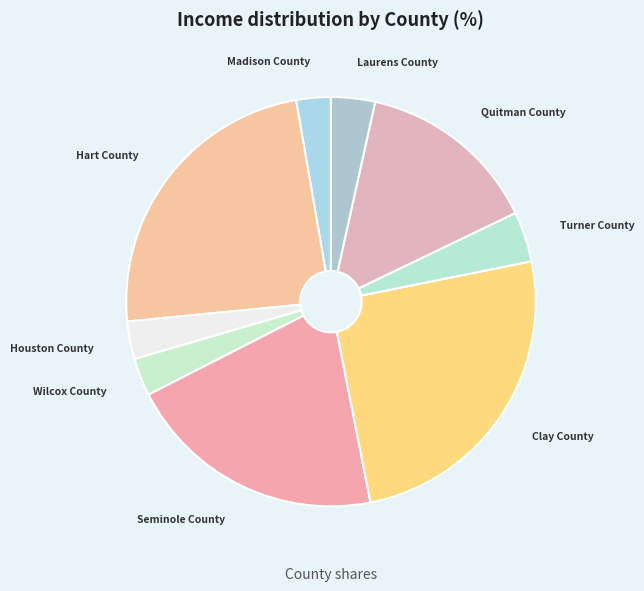

How many segments does this pie chart have?

9